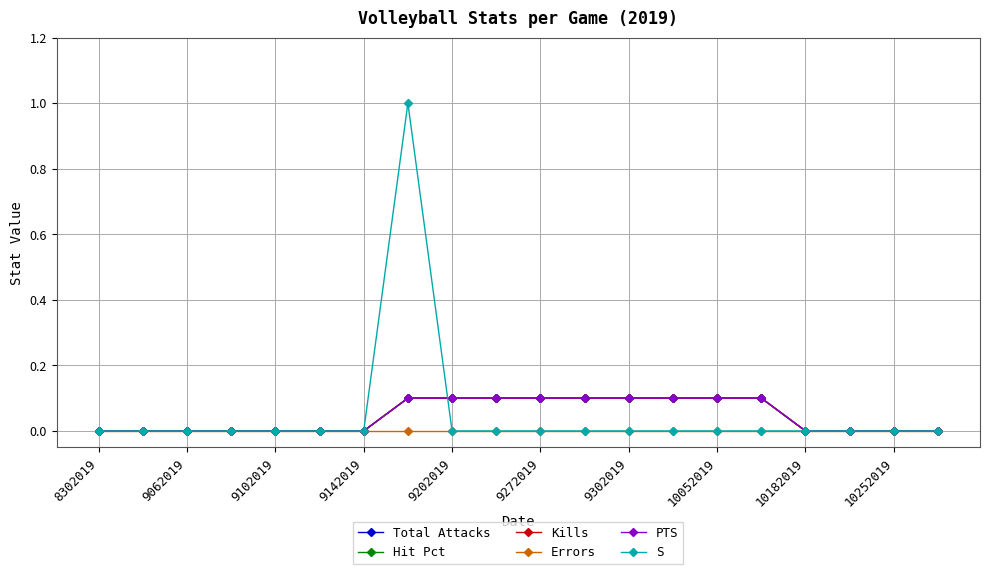

List the series in order of their peak value, highest first.

S, Total Attacks, Hit Pct, Kills, PTS, Errors